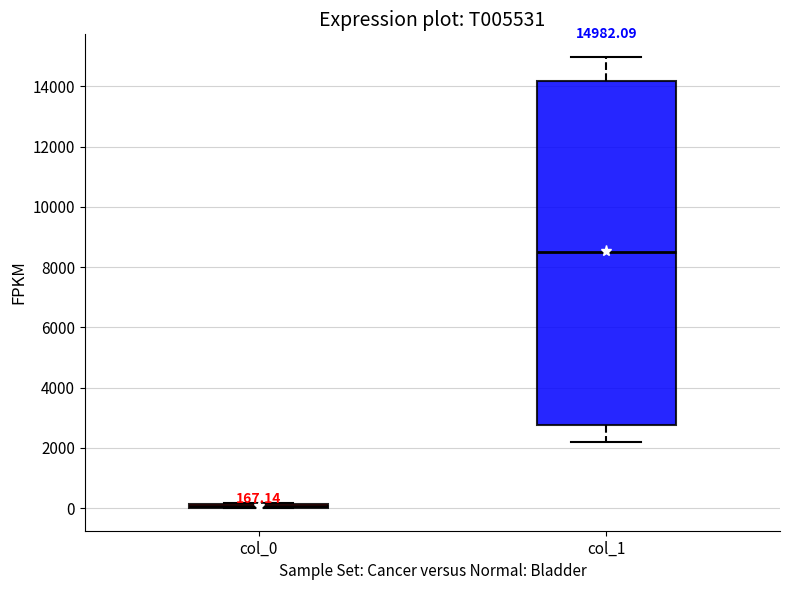

Which box's median line is the highest?

col_1